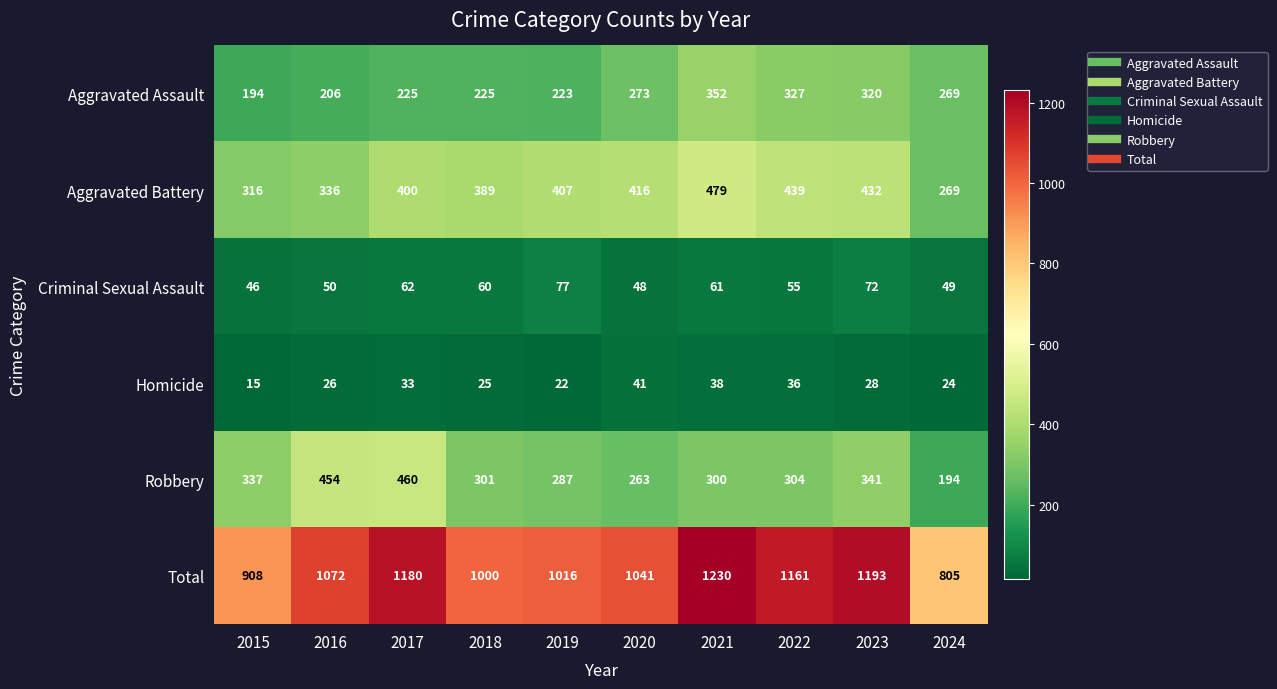

What value does the Aggravated Assault series have at 2020?

273